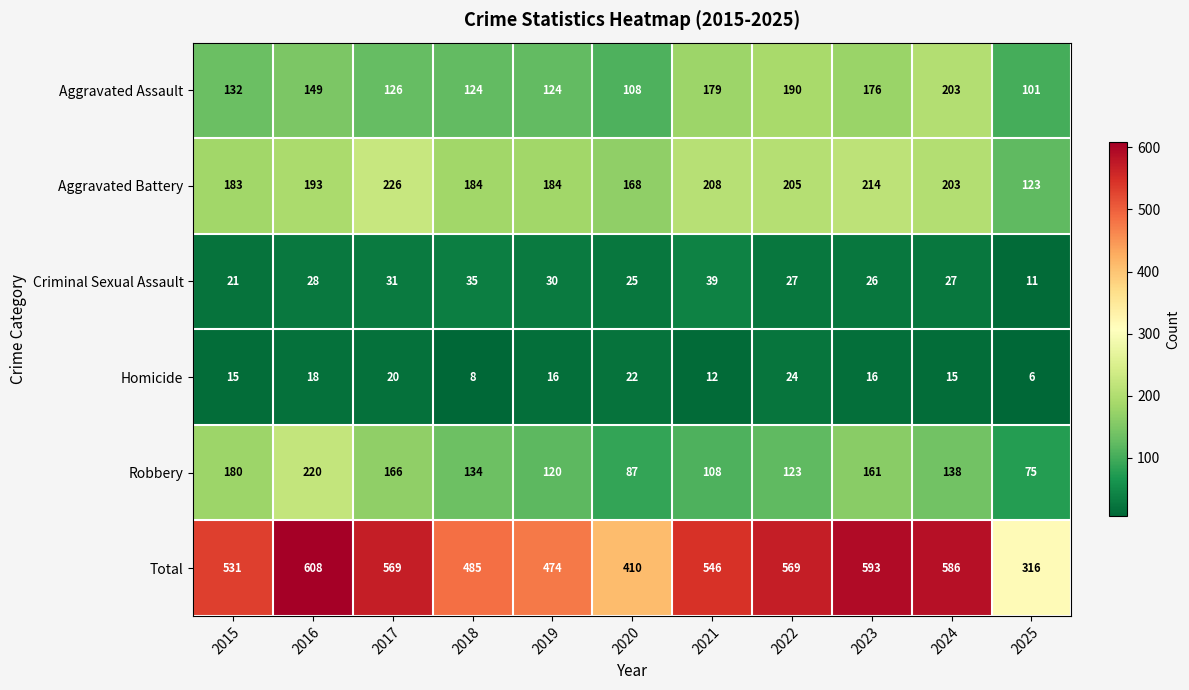

At which label is Aggravated Assault closest to 152?

2016